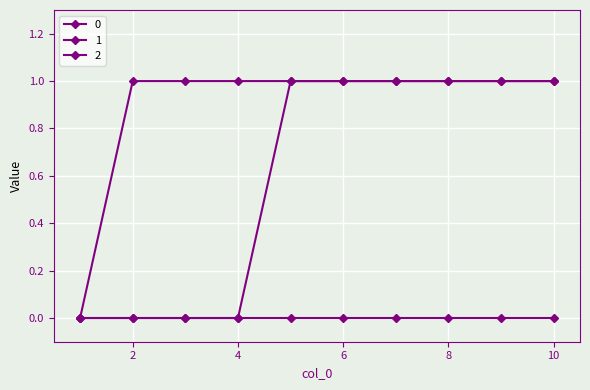

At how many categories does at least one series exceed 0?

9